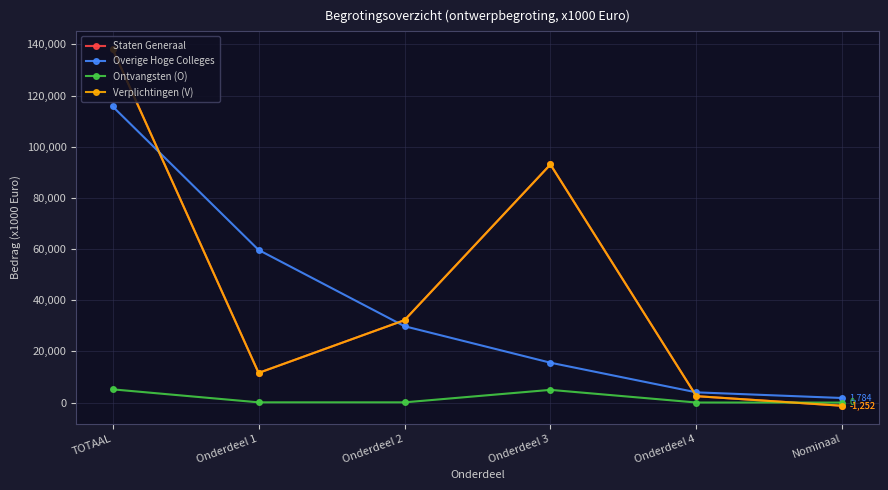

What is the total value across all series at Onderdeel 1?

82919